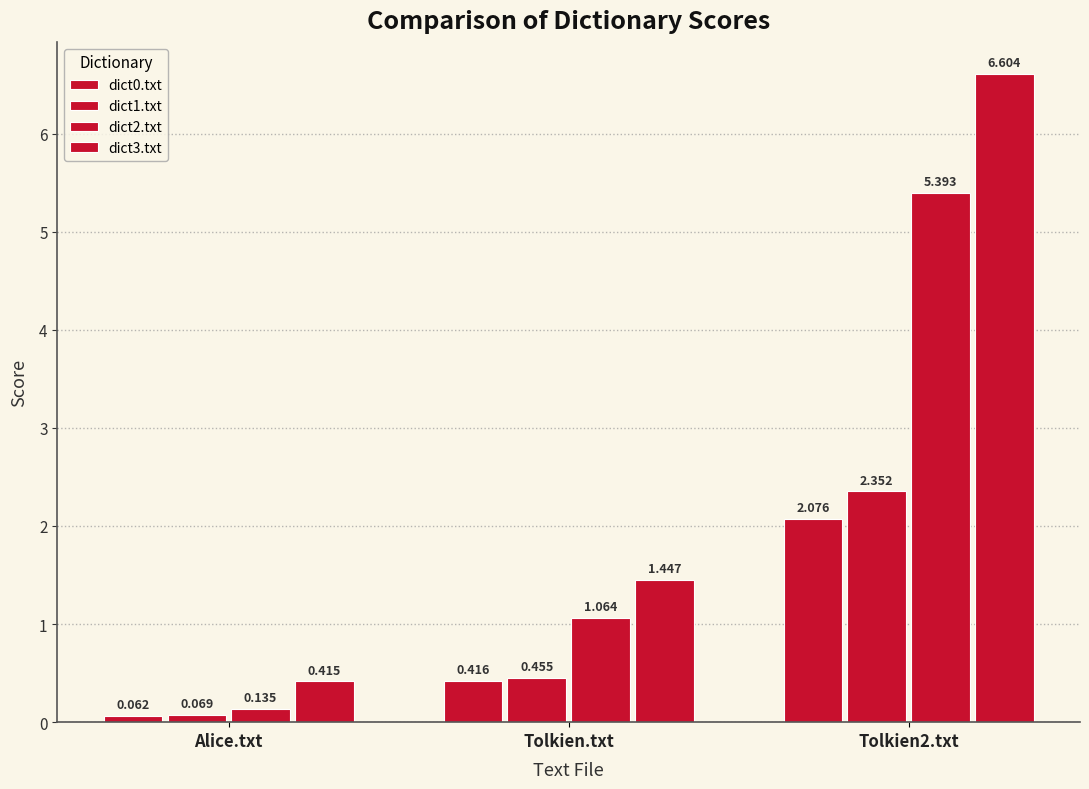

Reading left to right, transcribe all the data shown in this chart.

dict0.txt: Alice.txt=0.1	Tolkien.txt=0.4	Tolkien2.txt=2.1
dict1.txt: Alice.txt=0.1	Tolkien.txt=0.5	Tolkien2.txt=2.4
dict2.txt: Alice.txt=0.1	Tolkien.txt=1.1	Tolkien2.txt=5.4
dict3.txt: Alice.txt=0.4	Tolkien.txt=1.4	Tolkien2.txt=6.6